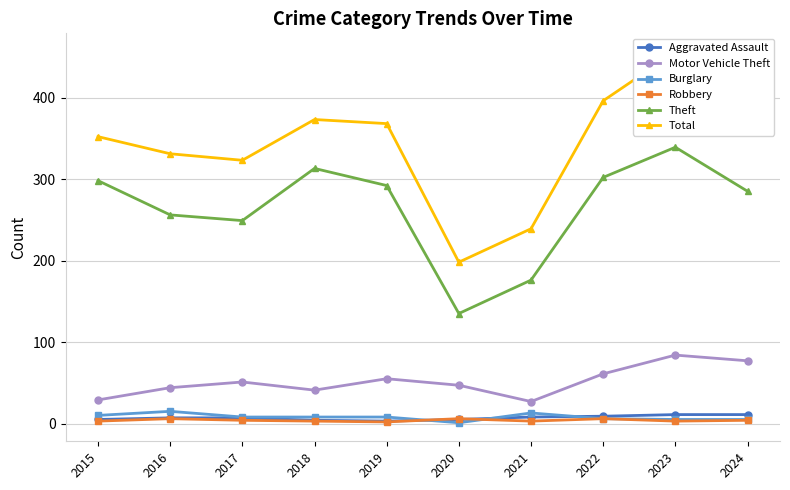

The value of Total at 2021 is 239. True or false?

True